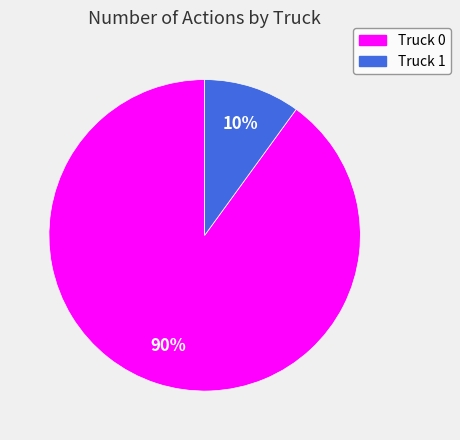

What is the ratio of the value at Truck 0 to the value at Truck 1?

9.0